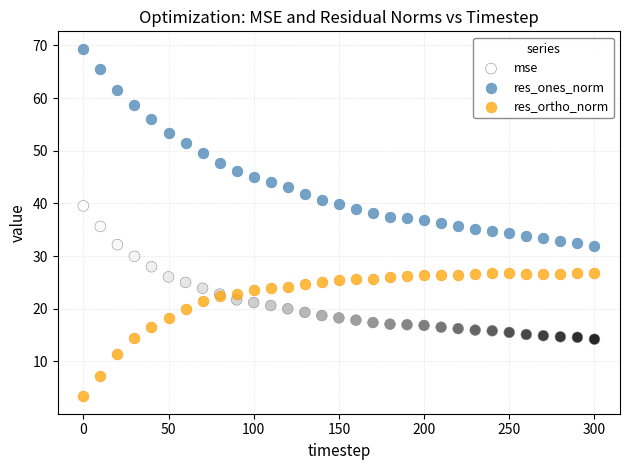

Which series reaches the maximum Y coordinate?

res_ones_norm